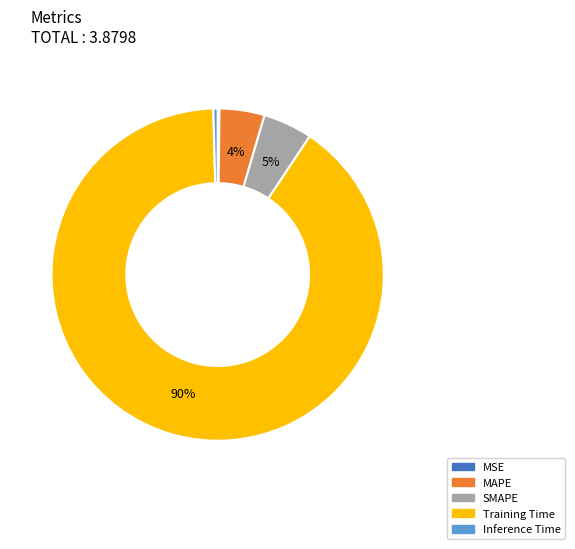

Does any single category account for the majority?

Yes